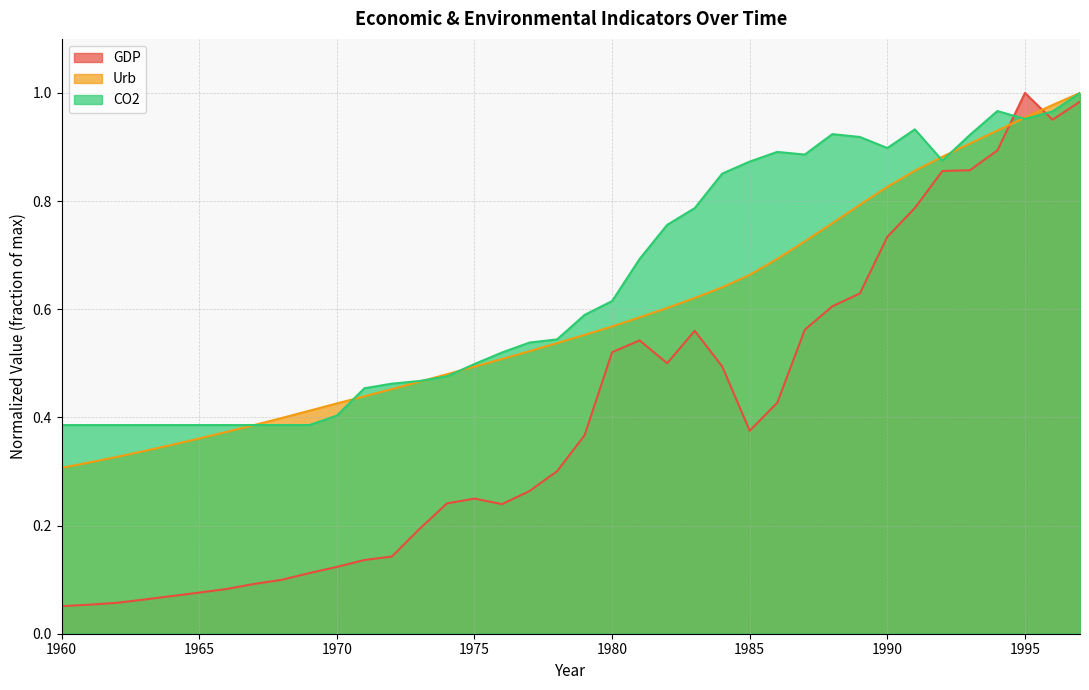

Which category has the lowest value in the GDP series?

1960